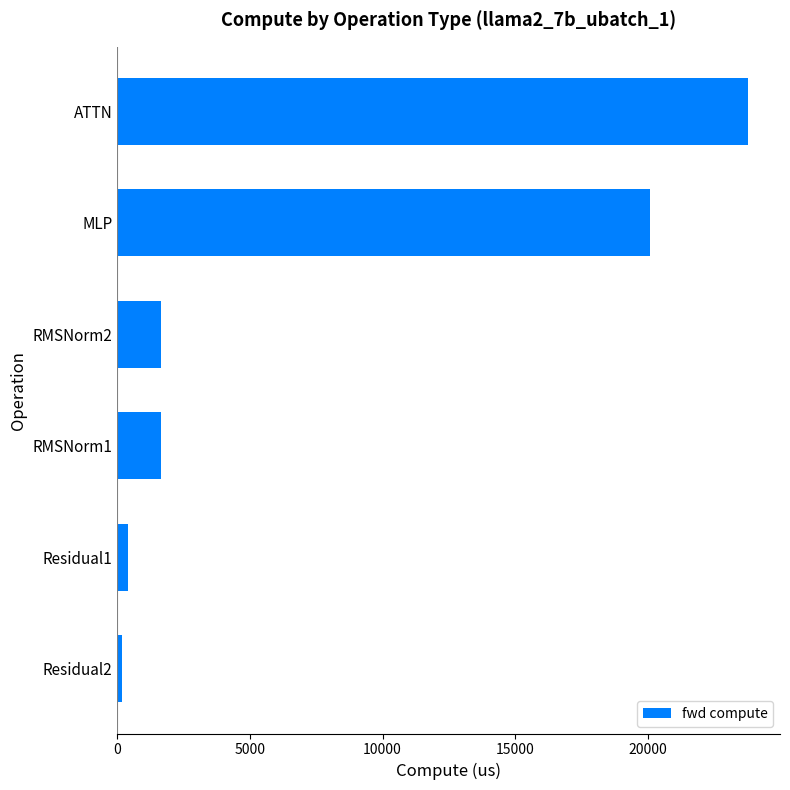

The chart shows a value of 23797.8 at ATTN. True or false?

True